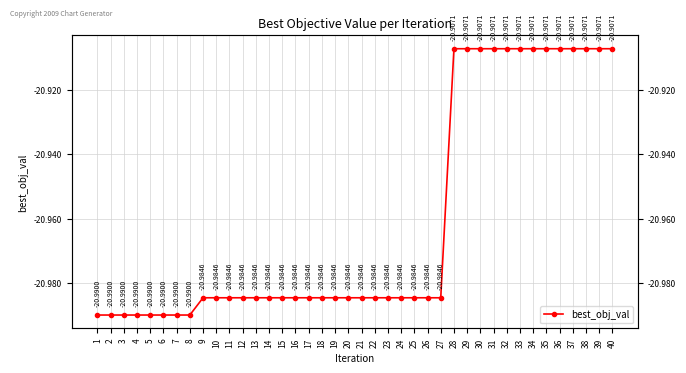

Which label corresponds to the largest value in the chart?

28